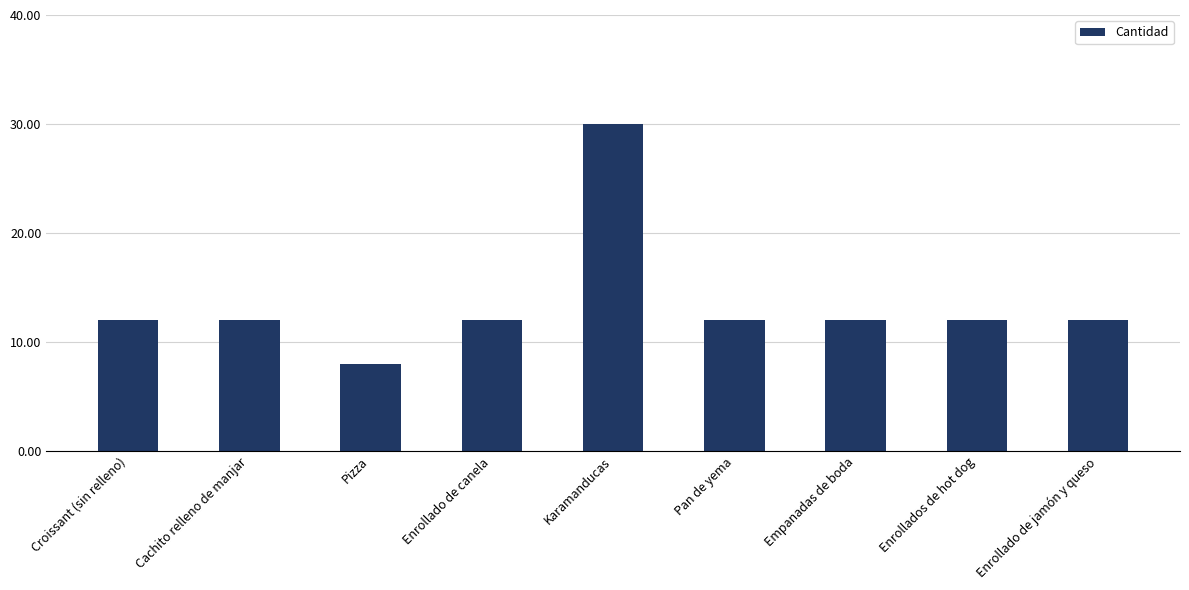

Reading right to left, transcribe all the data shown in this chart.

Enrollado de jamón y queso=12	Enrollados de hot dog=12	Empanadas de boda=12	Pan de yema=12	Karamanducas=30	Enrollado de canela=12	Pizza=8	Cachito relleno de manjar=12	Croissant (sin relleno)=12